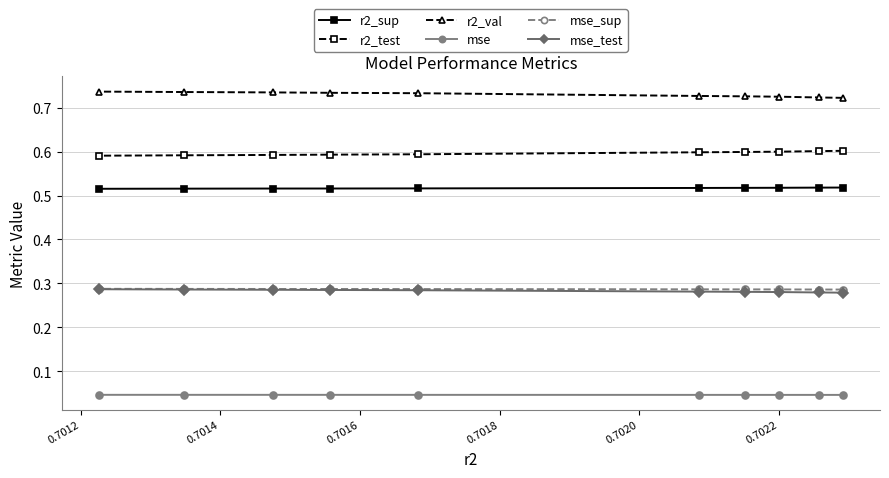

Which series has the largest total across all categories?

r2_val